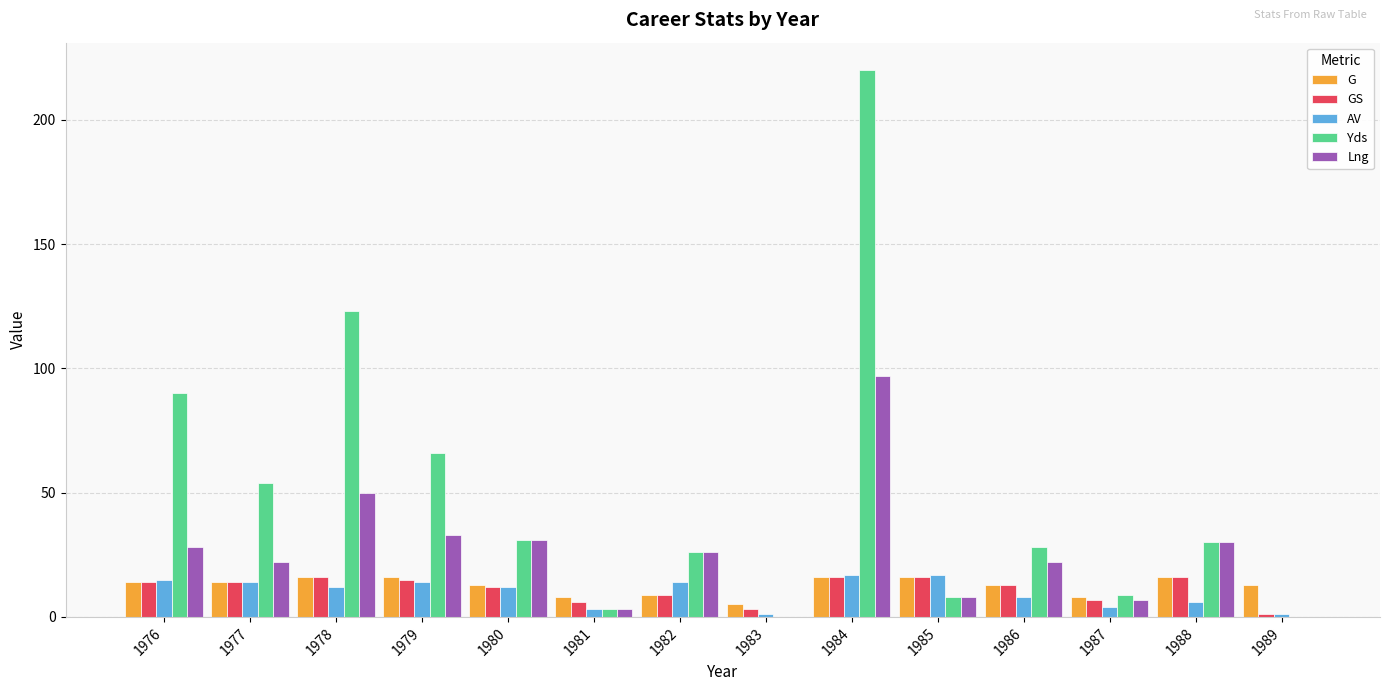

Is the value of Lng at 1980 greater than the value of AV at 1980?

Yes